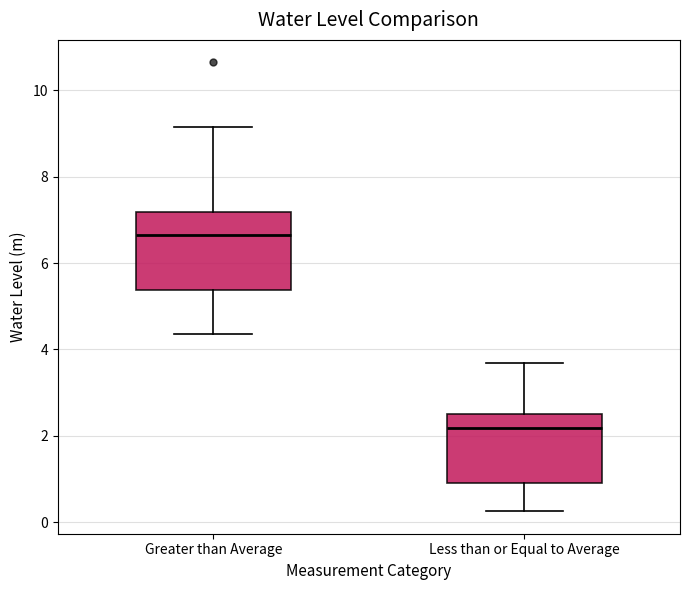

Reading left to right, read every box against the y-axis: the position of its median line, the range the box covers, and the ends of its whiskers. The values are not printed on the chart, so give them approximately, as read against the axis.

Greater than Average: median 6.6, box 5.4 to 7.2, whiskers 4.4 to 9.2
Less than or Equal to Average: median 2.2, box 1.0 to 2.6, whiskers 0.2 to 3.6